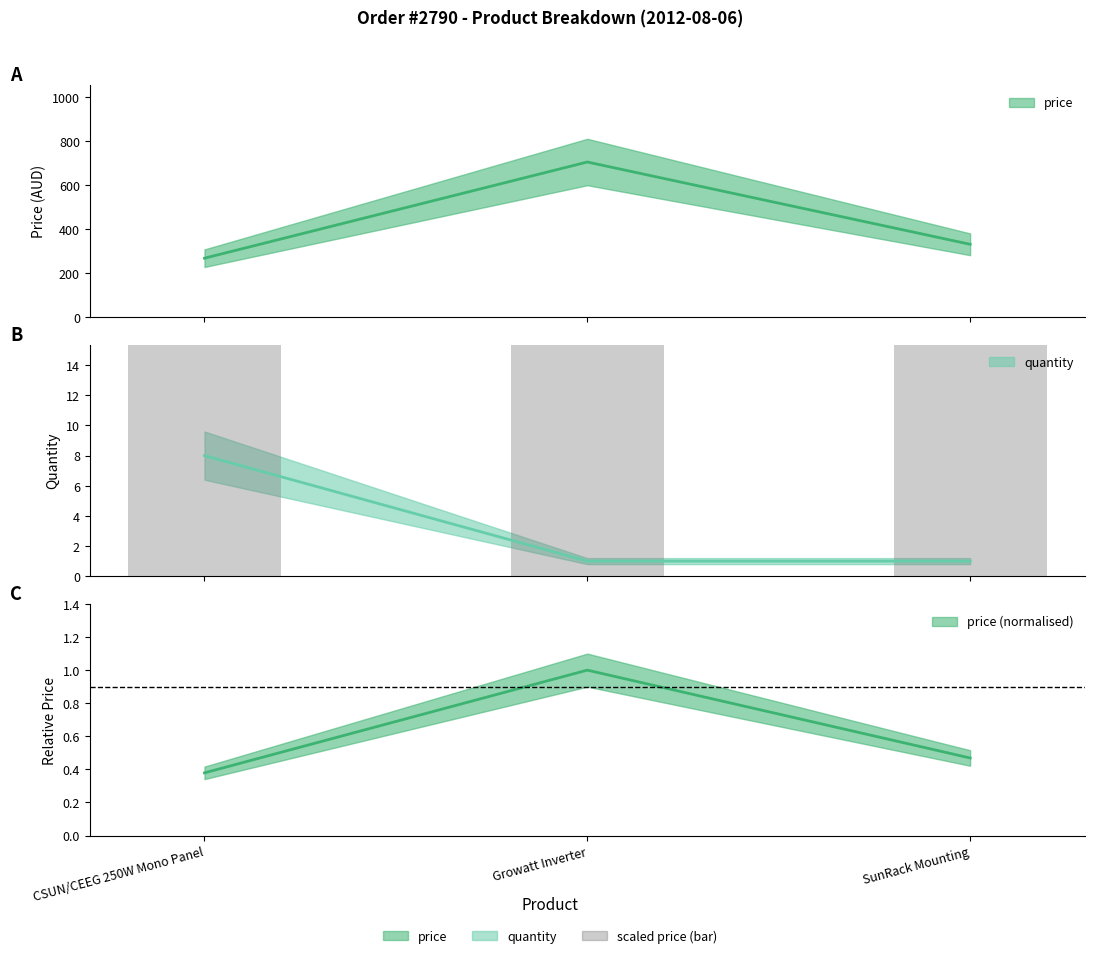

Between Growatt Inverter and SunRack Mounting, which is larger?

Growatt Inverter